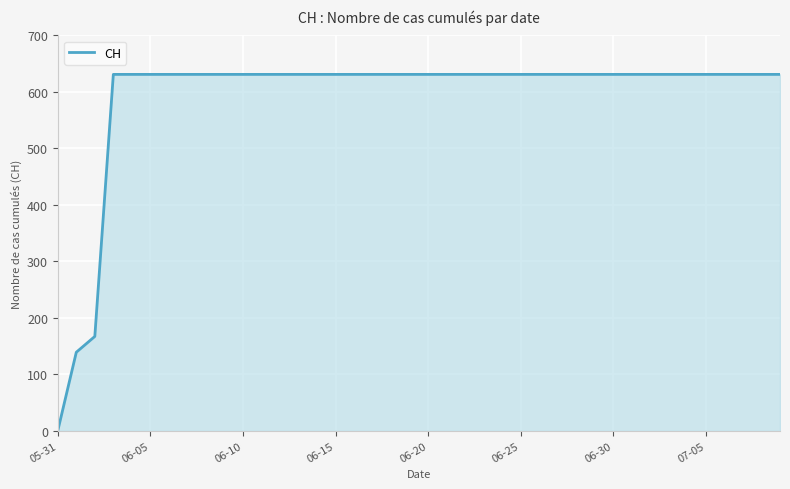

What is the maximum value shown in the chart?

631